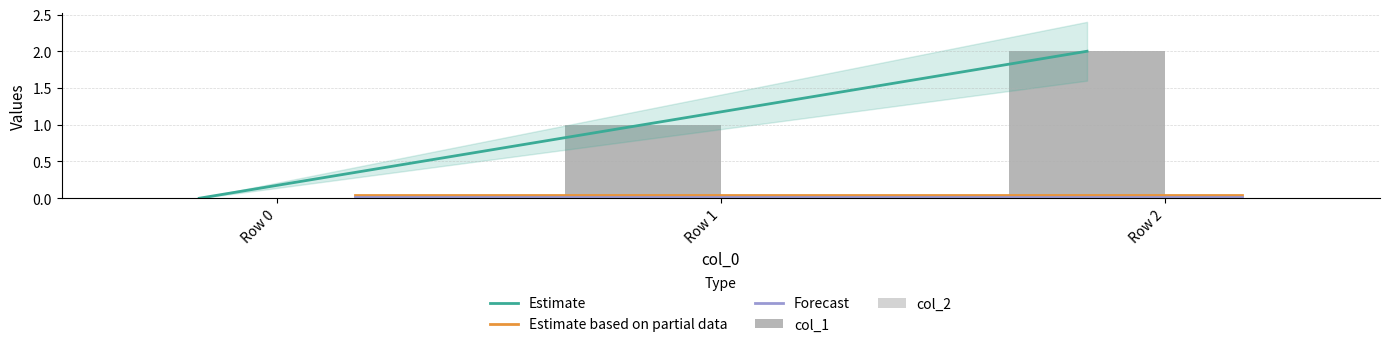

Does the chart contain any negative values?

No